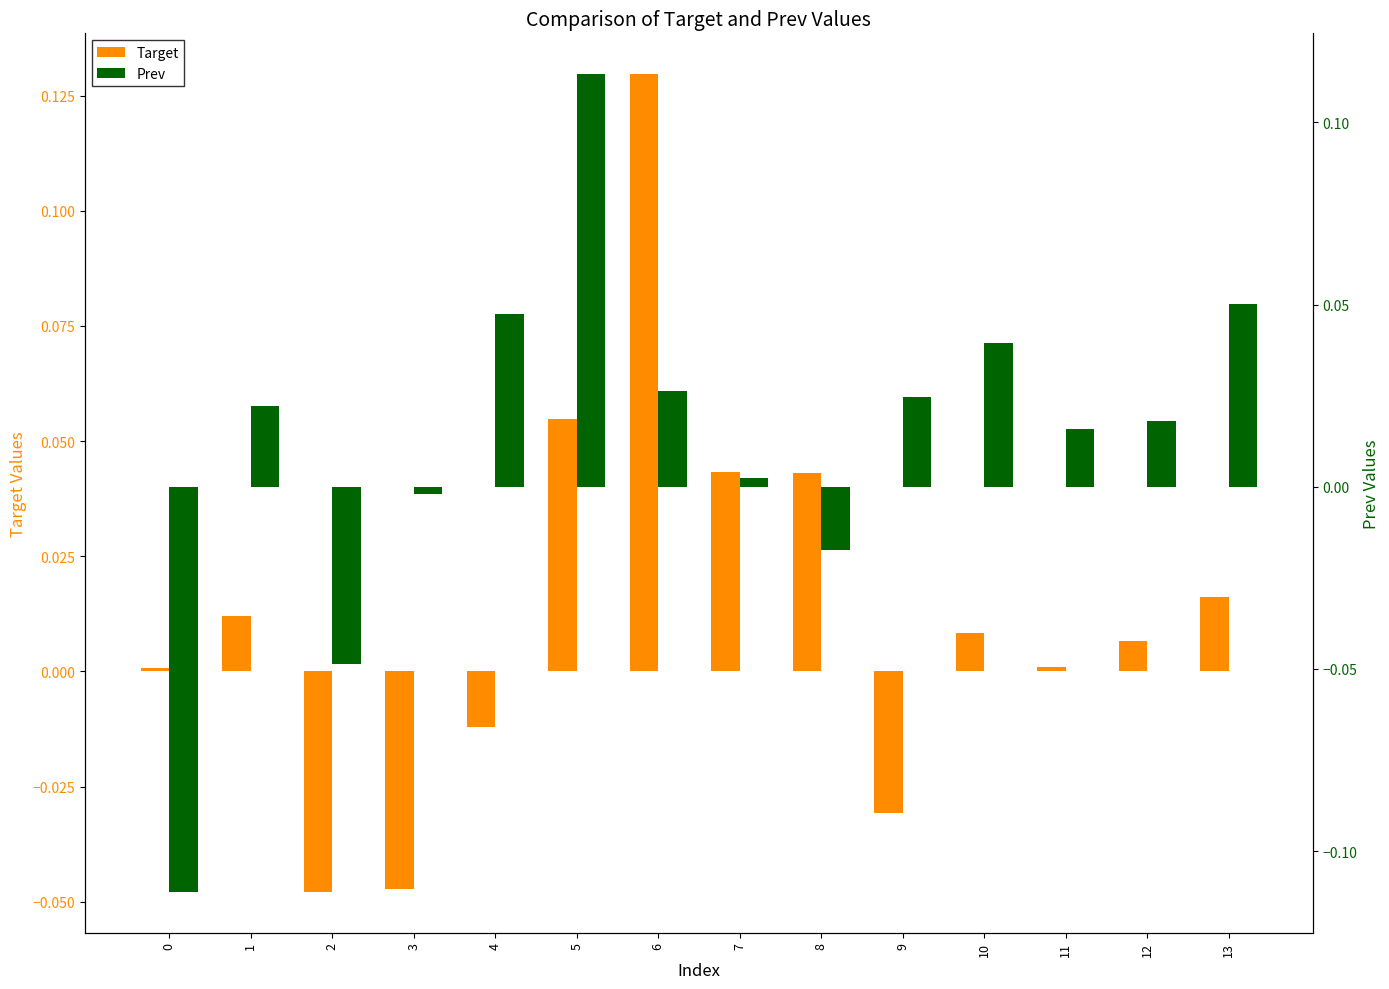

List the series in order of their overall mean, lowest first.

Target, Prev